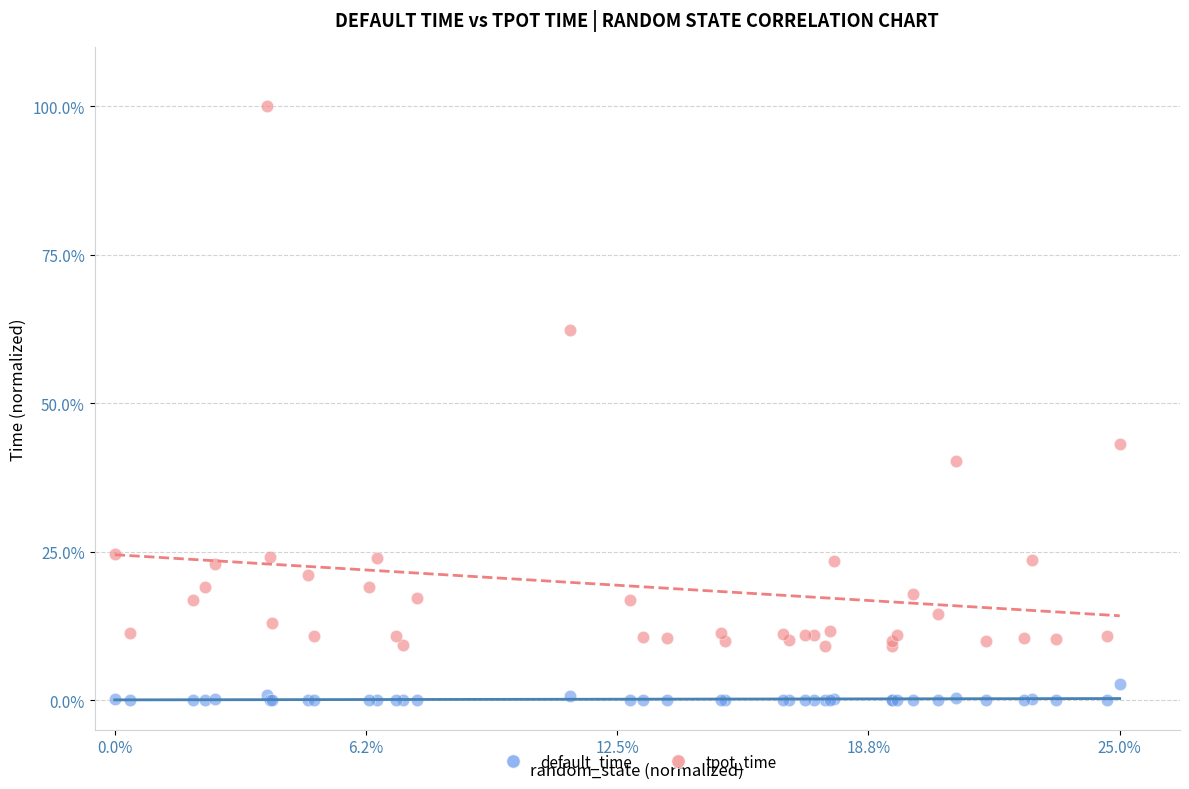

Which series has the largest Y range (max minus min)?

tpot_time